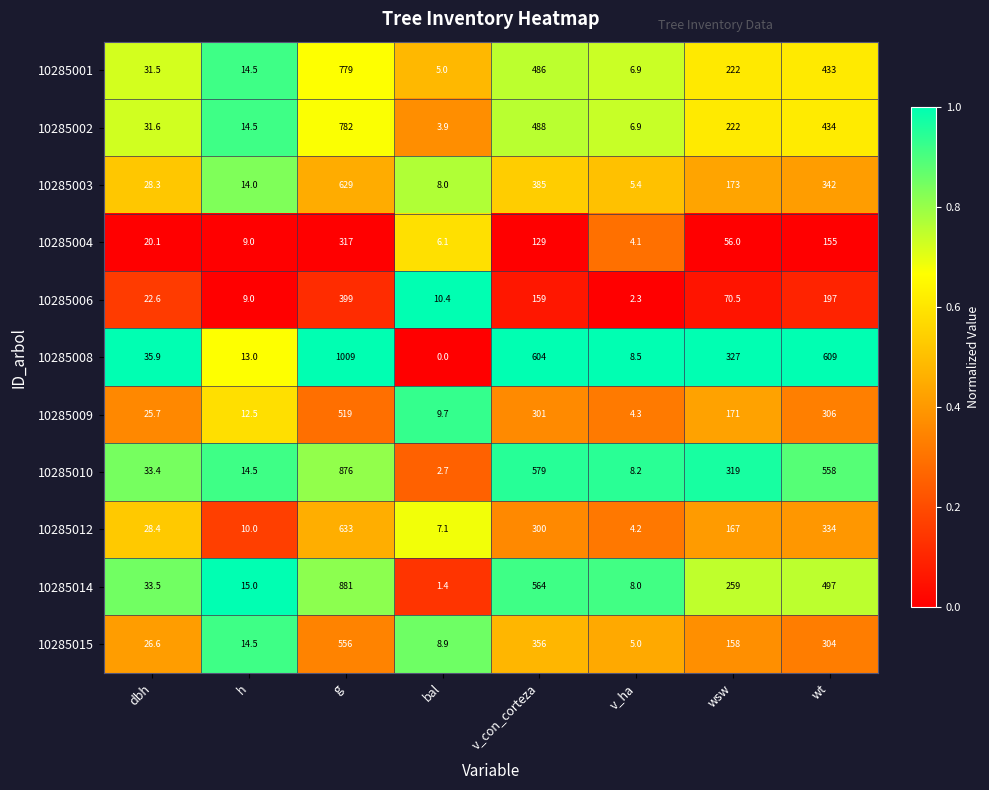

What is the average value of the 10285012 series?

185.5